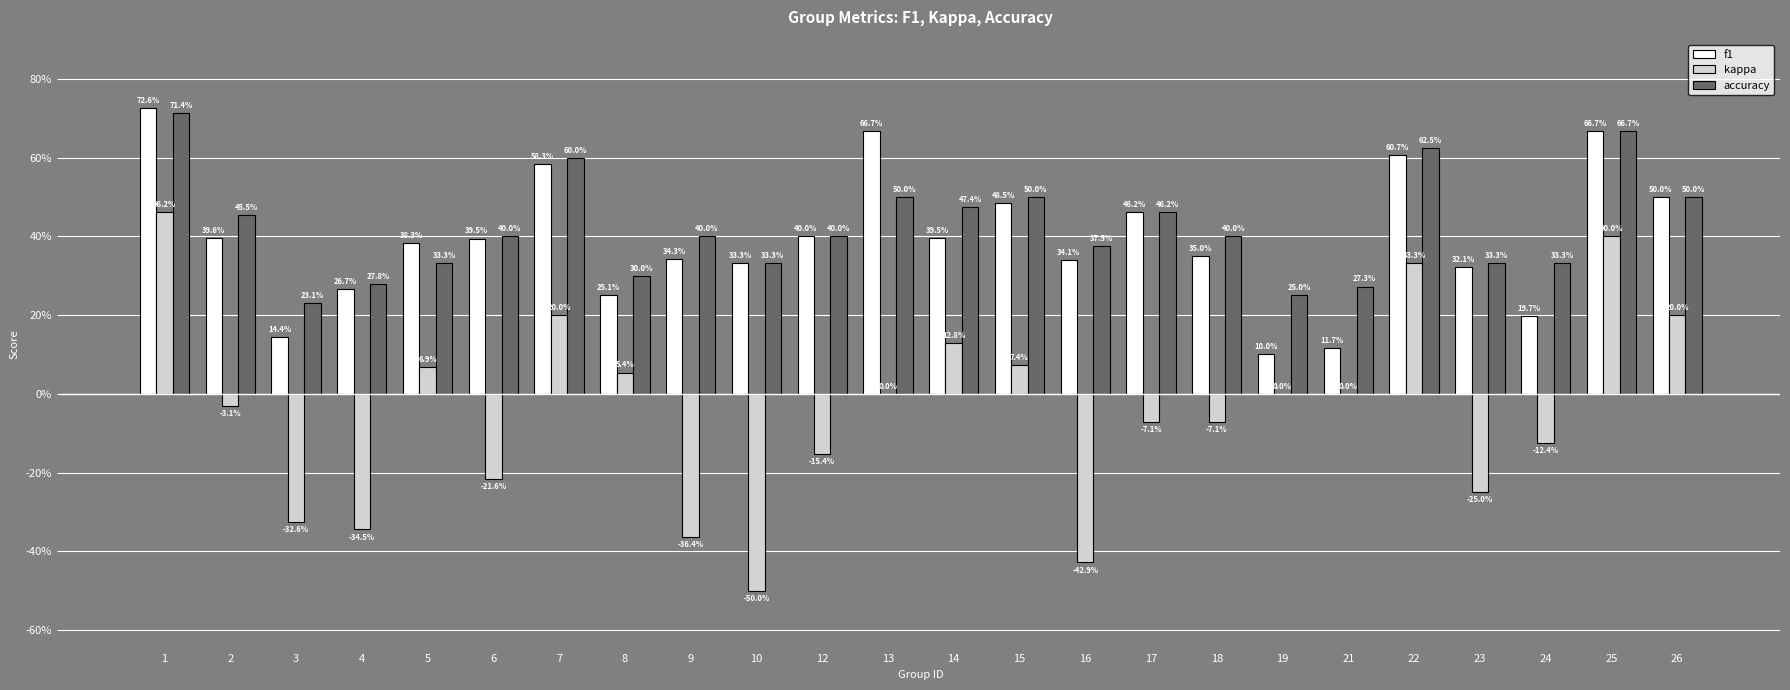

What is the value of the kappa bar at the 7th from the left?

0.2